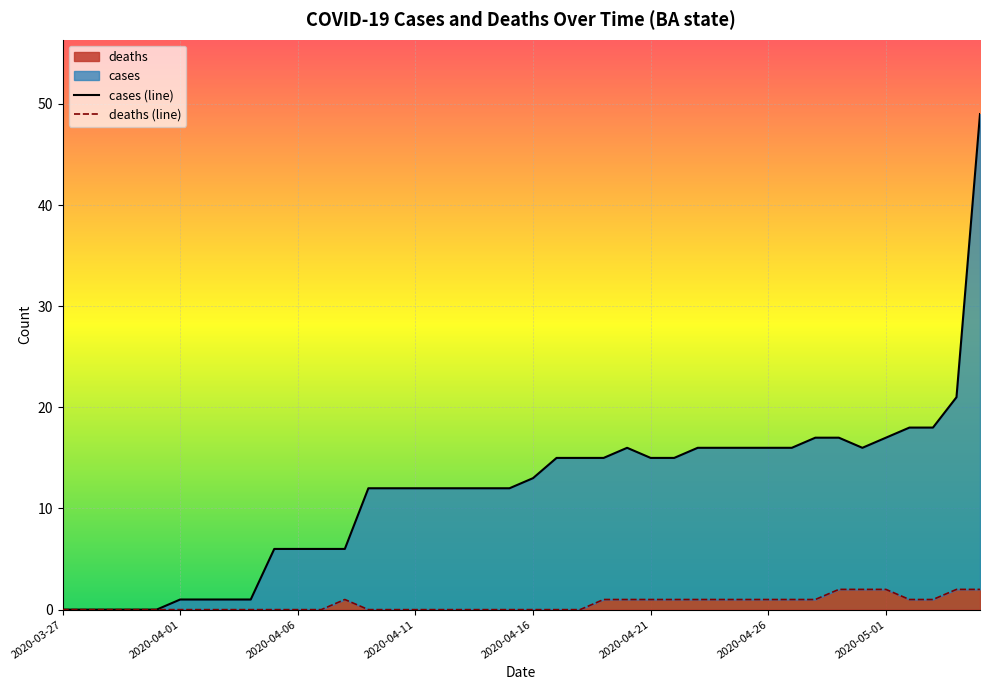

At how many categories does at least one series exceed 46?

1